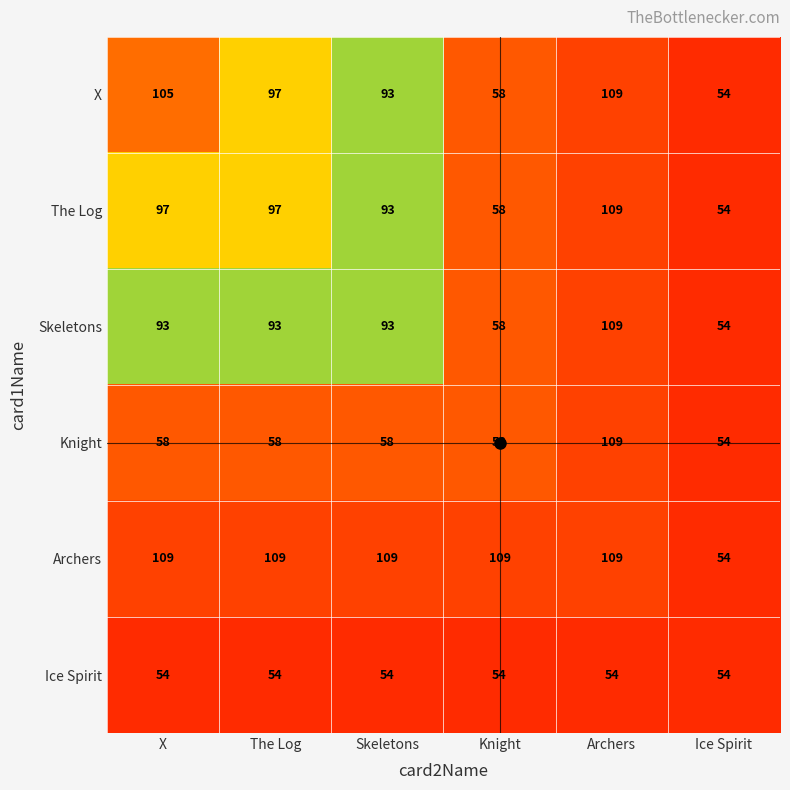

How many distinct data groups are displayed?

6